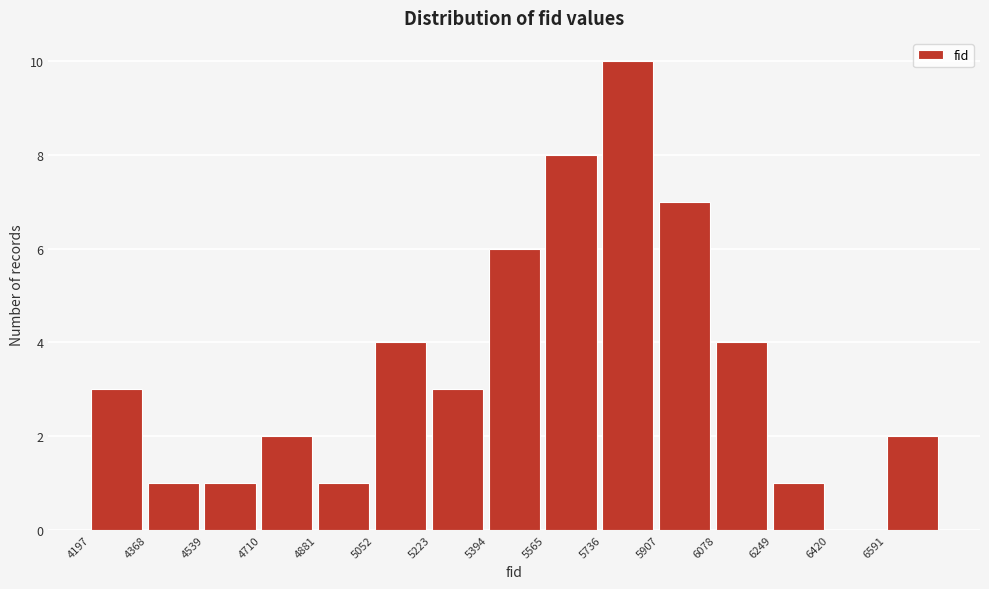

Which range on the x-axis has the tallest bar?

5740 to 5900